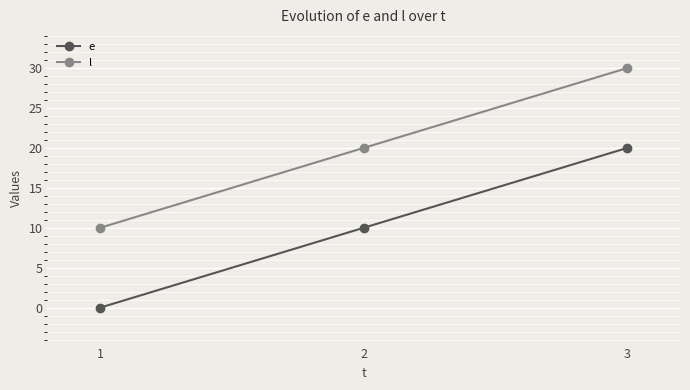

What is the average value of the l series?

20